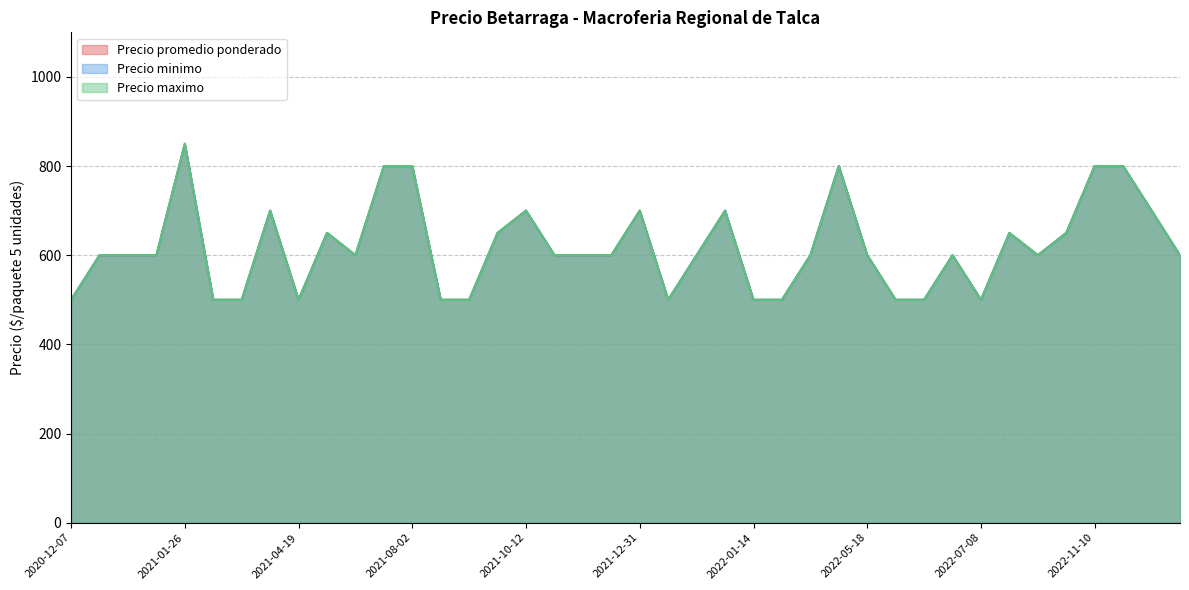

How many distinct data groups are displayed?

3